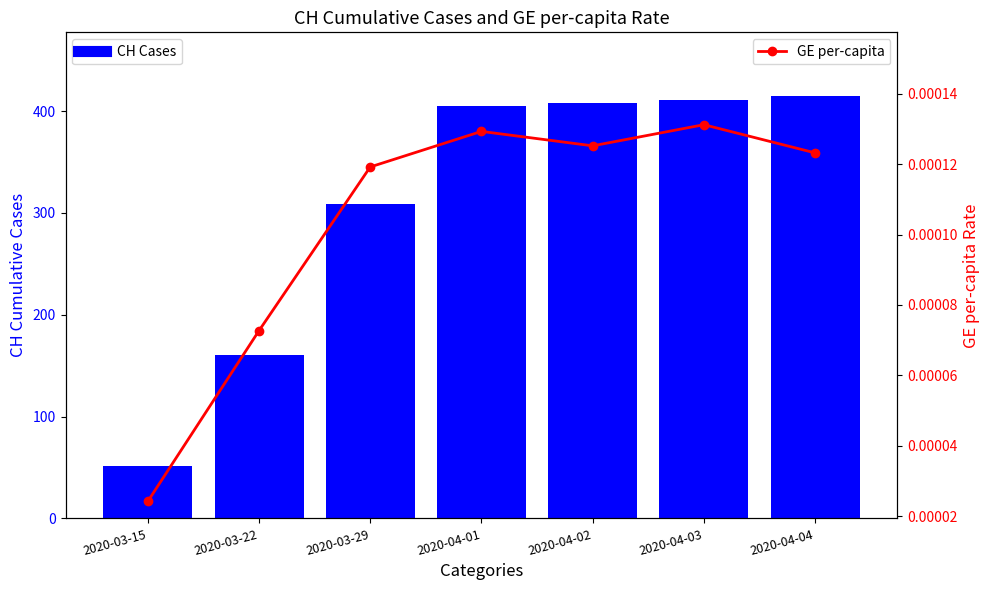

What position from the left is 2020-03-22?

2